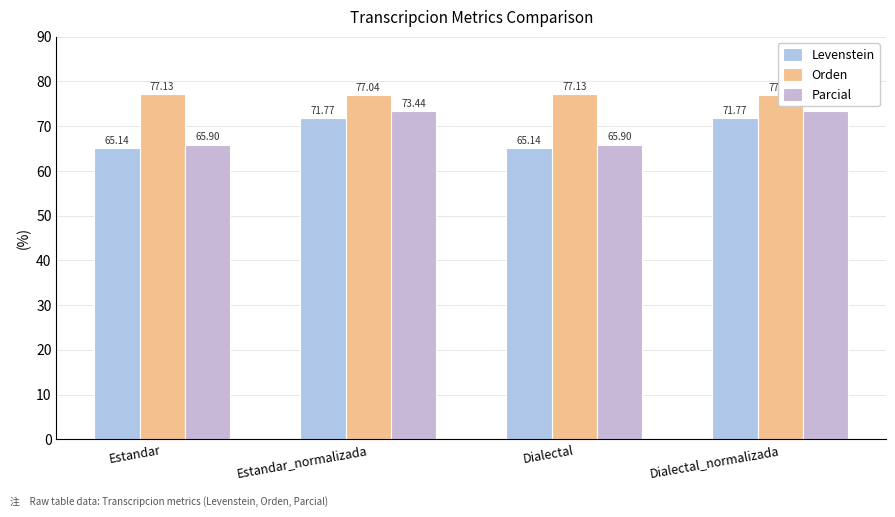

How many distinct data groups are displayed?

3